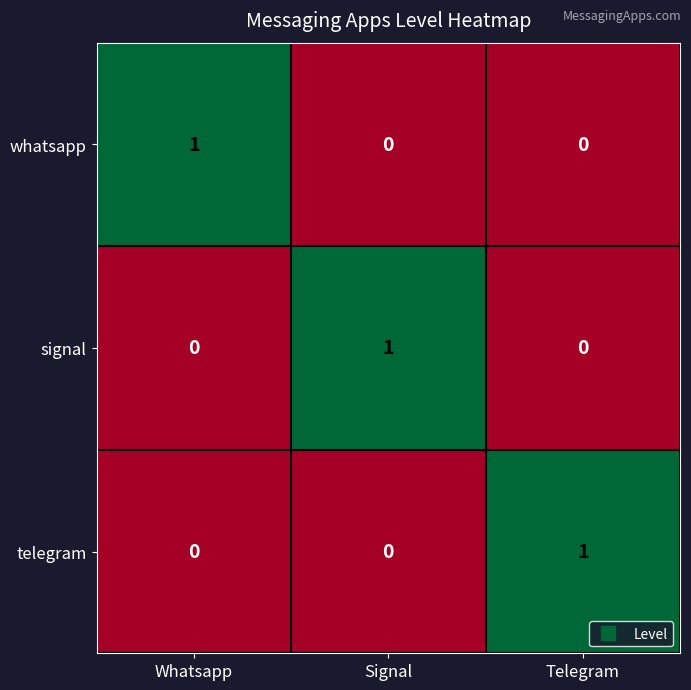

Is it true that telegram equals 0 at Signal?

True